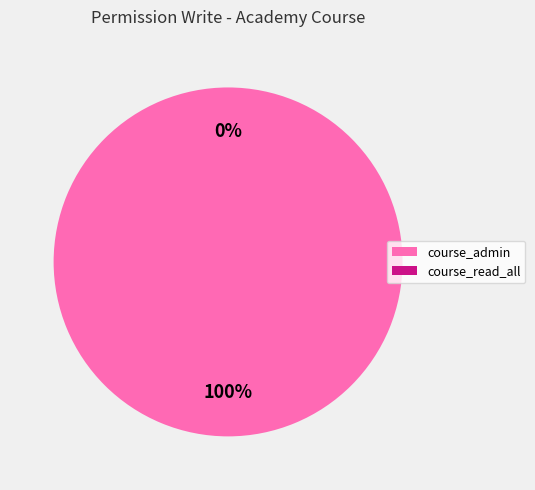

What percentage is the course_admin slice, to the nearest percent?

100%